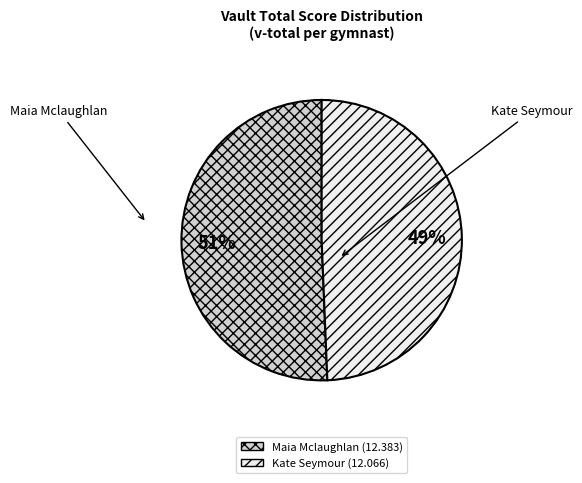

Do Maia Mclaughlan and Kate Seymour together represent more than half of the pie?

Yes